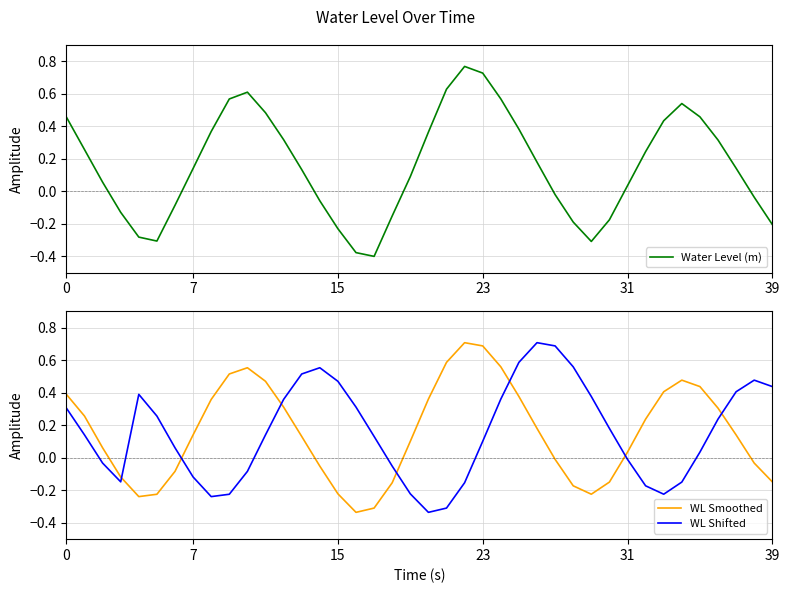

How many interior local peaks does the WL Shifted series have?

4